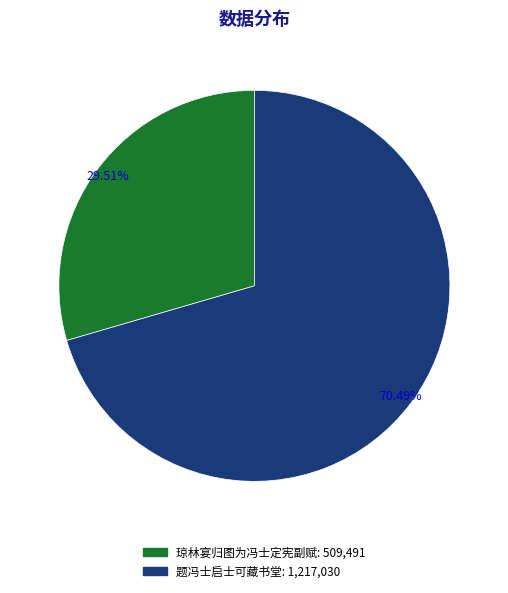

Approximately how many times larger is the value at 琼林宴归图为冯士定宪副赋 compared to 题冯士启士可藏书堂?

0.4